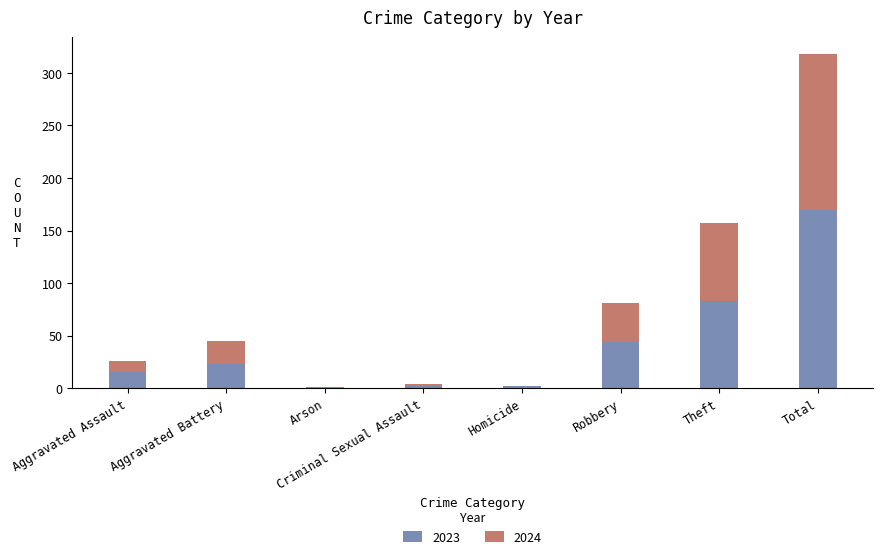

How many positive values does the 2023 series have?

7